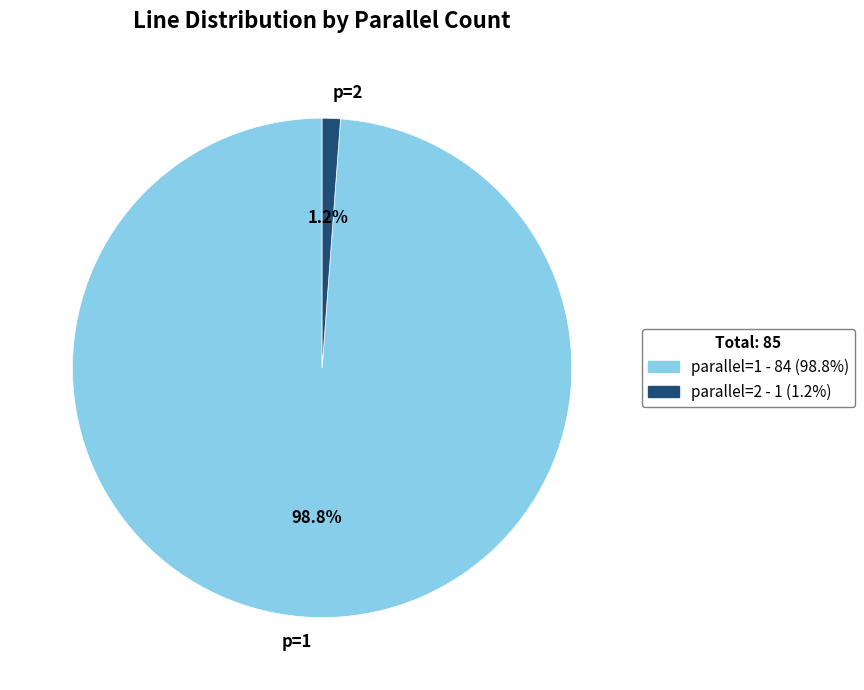

Rank the categories by value from lowest to highest.

p=2, p=1